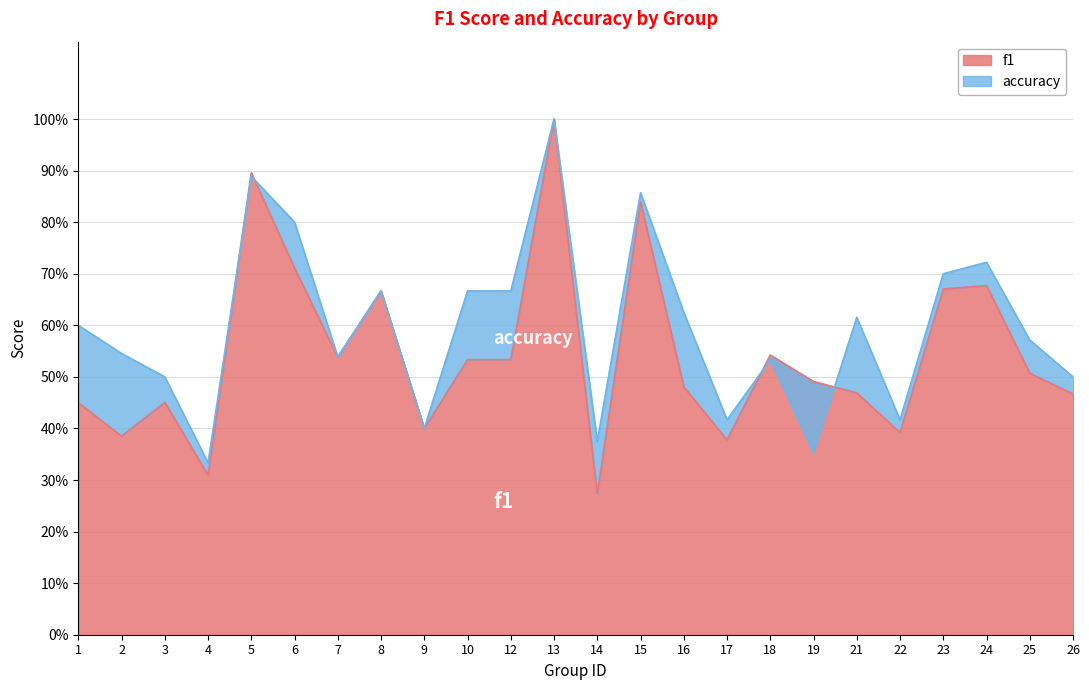

What is the sum of all f1 values?

13.1